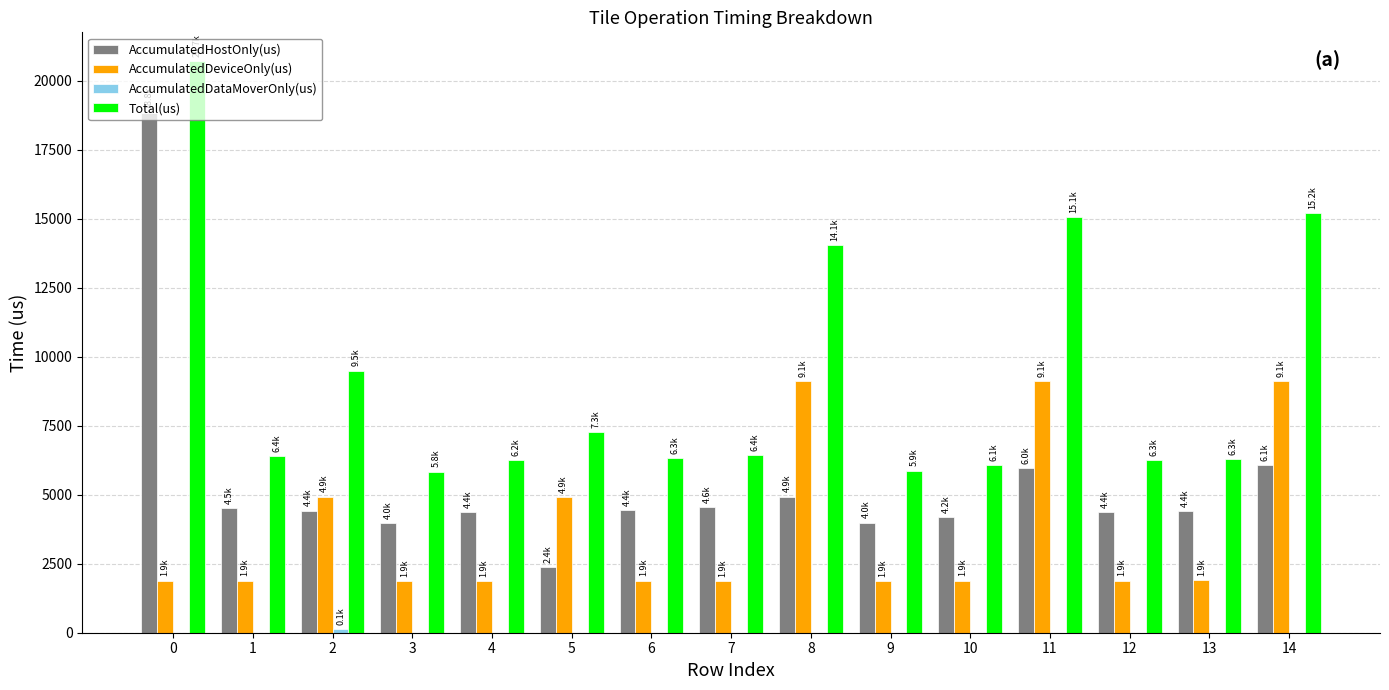

Is the value of Total(us) at 0 greater than the value of AccumulatedDeviceOnly(us) at 0?

Yes